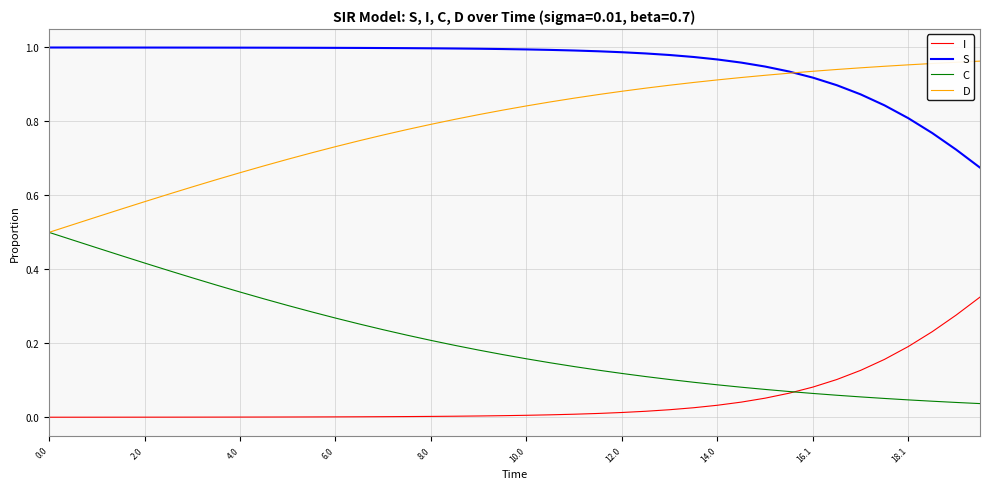

Does the chart have visible grid lines?

Yes